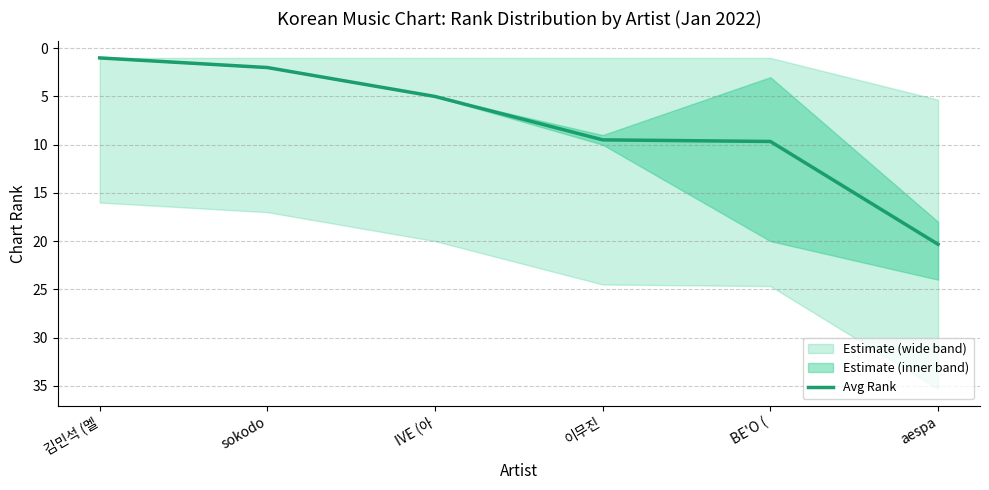

What is the label of the 4th point from the left?

이무진